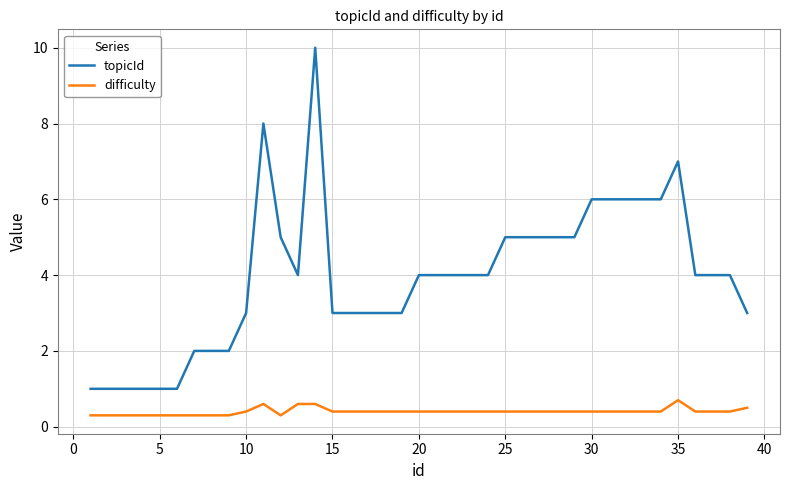

True or false: topicId and difficulty cross at least once.

False